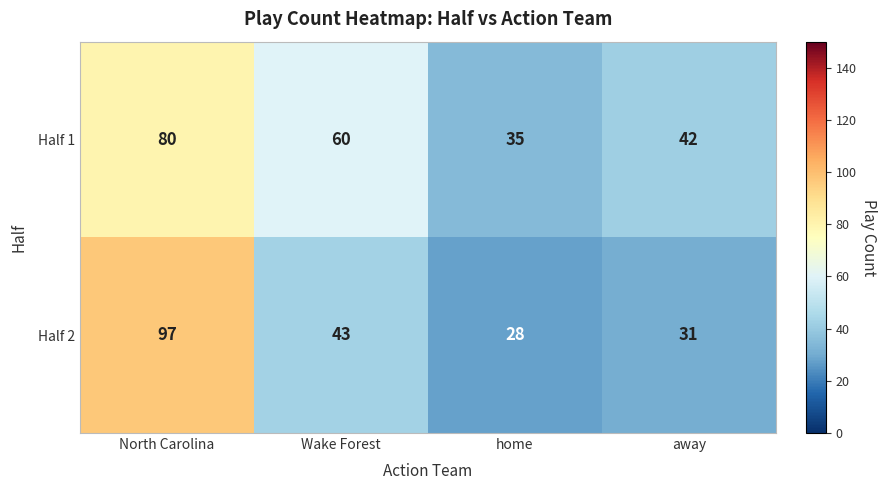

Where is Half 2 nearest to the value 62?

Wake Forest